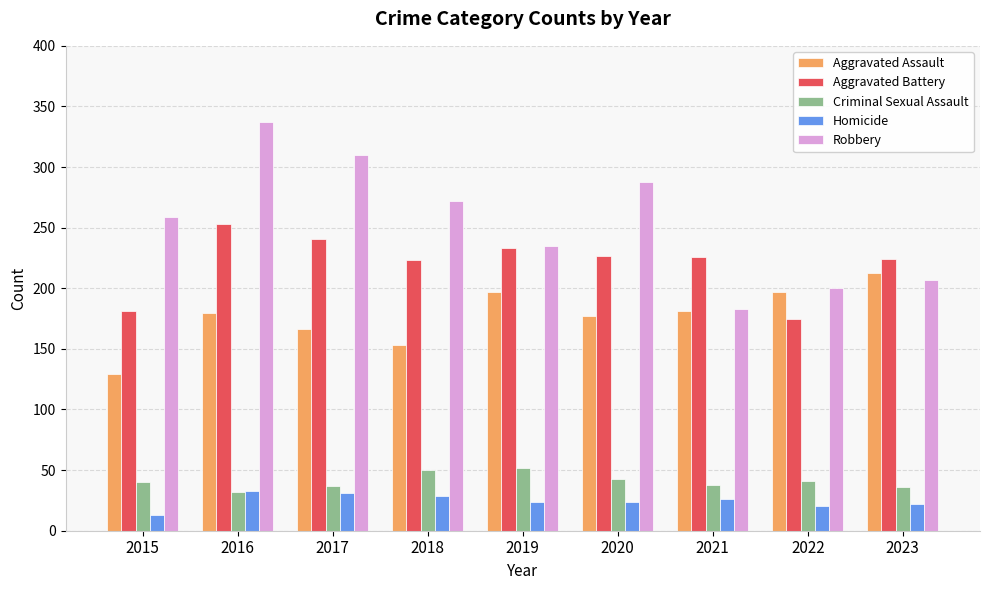

Which series has the largest total across all categories?

Robbery